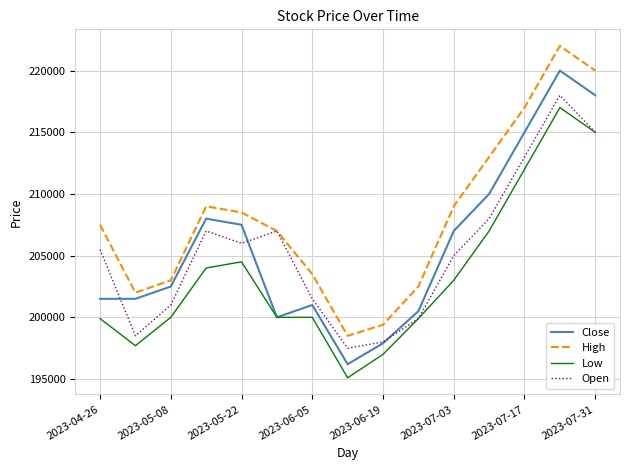

Which series has the largest range (max minus min)?

Close